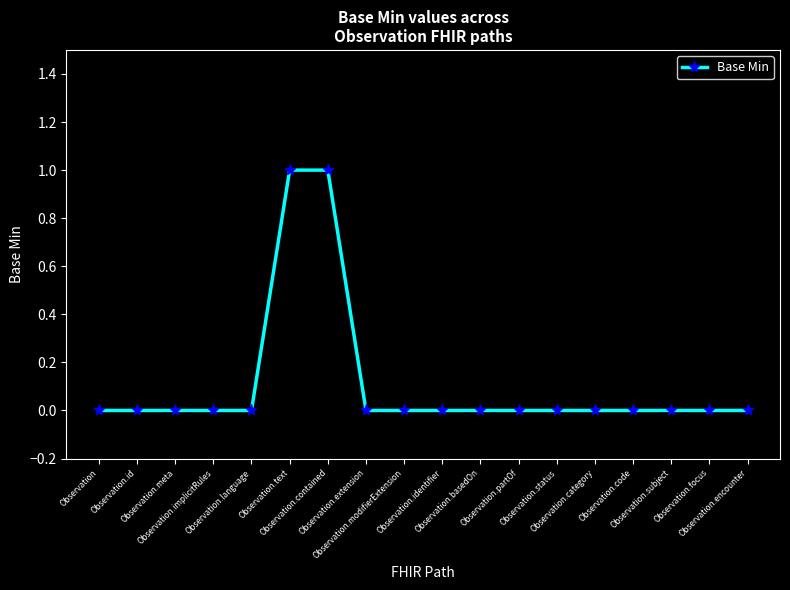

Reading left to right, what are all the values shown in this chart?

0	0	0	0	0	1	1	0	0	0	0	0	0	0	0	0	0	0